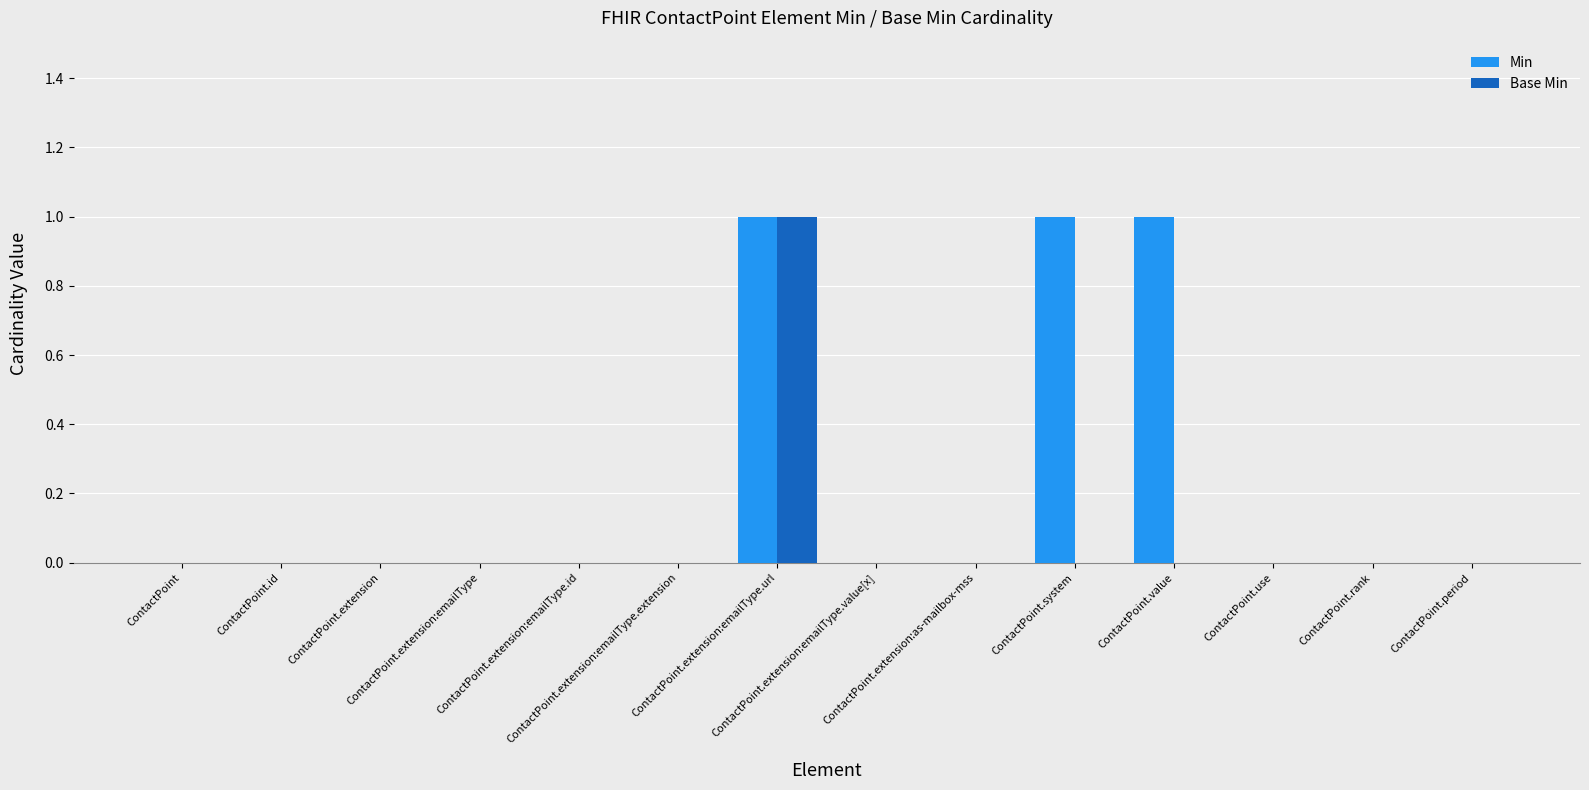

Which series has the largest total across all categories?

Min